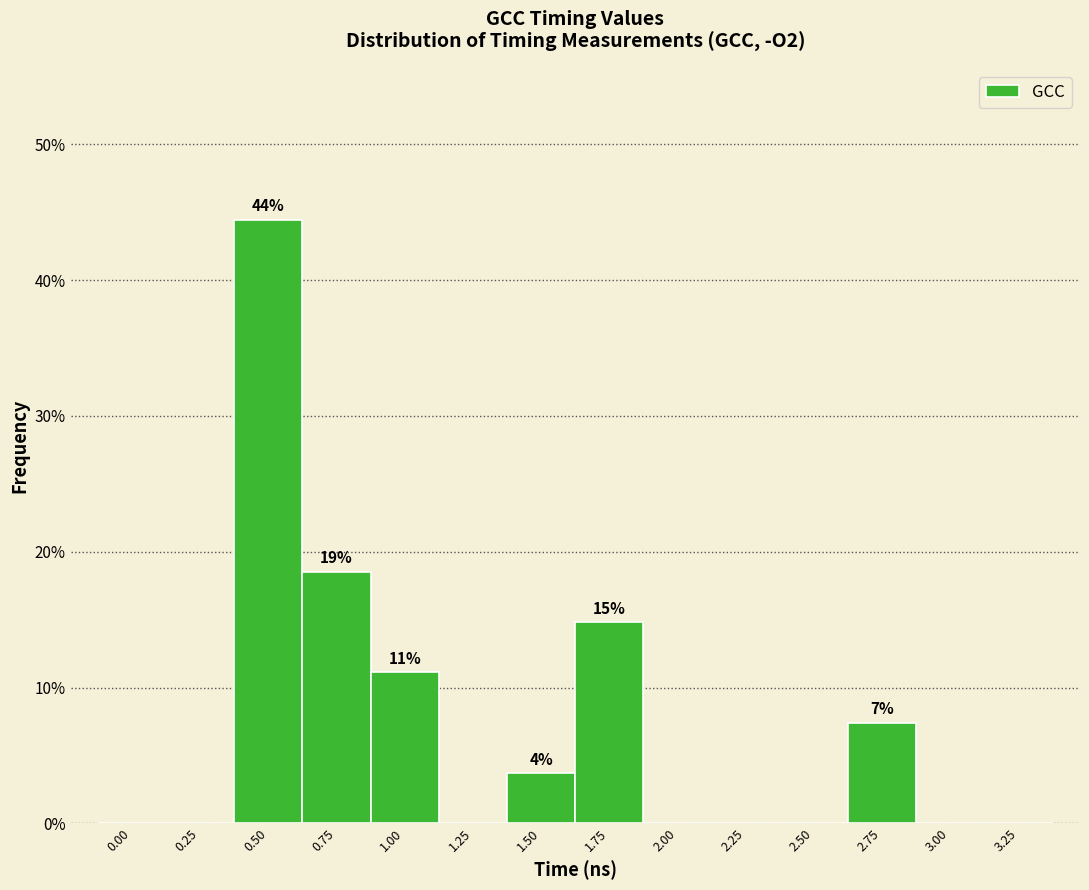

Reading left to right, list all the values displayed in this chart.

0.00=0.0	0.25=0.0	0.50=44.4	0.75=18.5	1.00=11.1	1.25=0.0	1.50=3.7	1.75=14.8	2.00=0.0	2.25=0.0	2.50=0.0	2.75=7.4	3.00=0.0	3.25=0.0